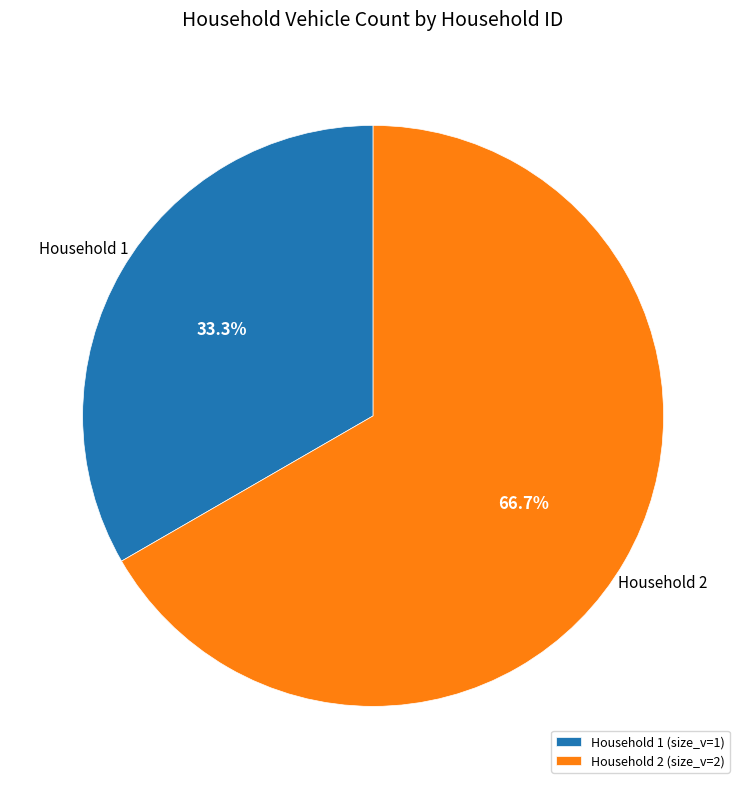

Rank the categories by value from highest to lowest.

Household 2 (size_v=2), Household 1 (size_v=1)